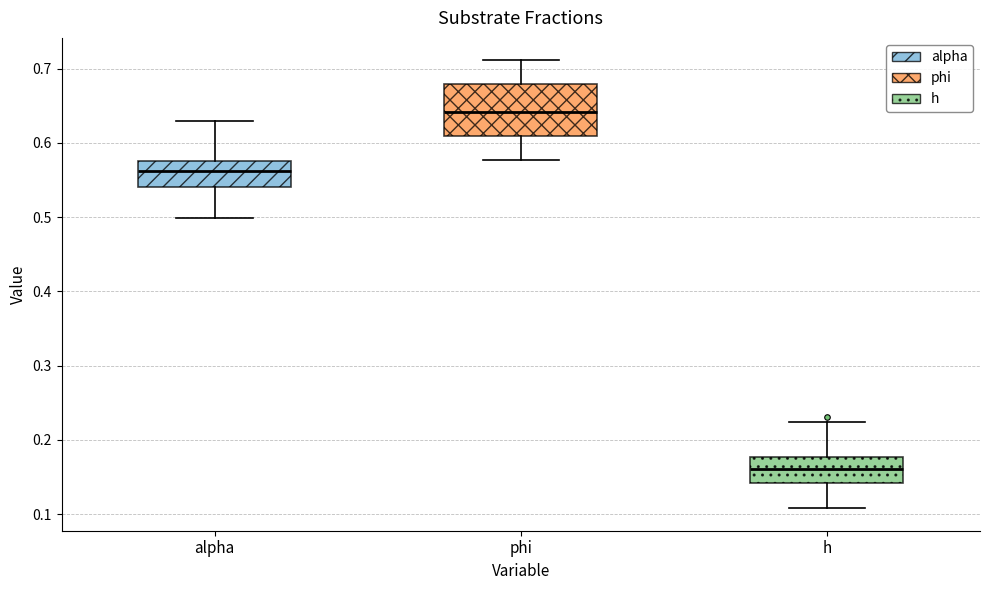

Comparing the boxes themselves (not the whiskers), which one is the tallest?

phi